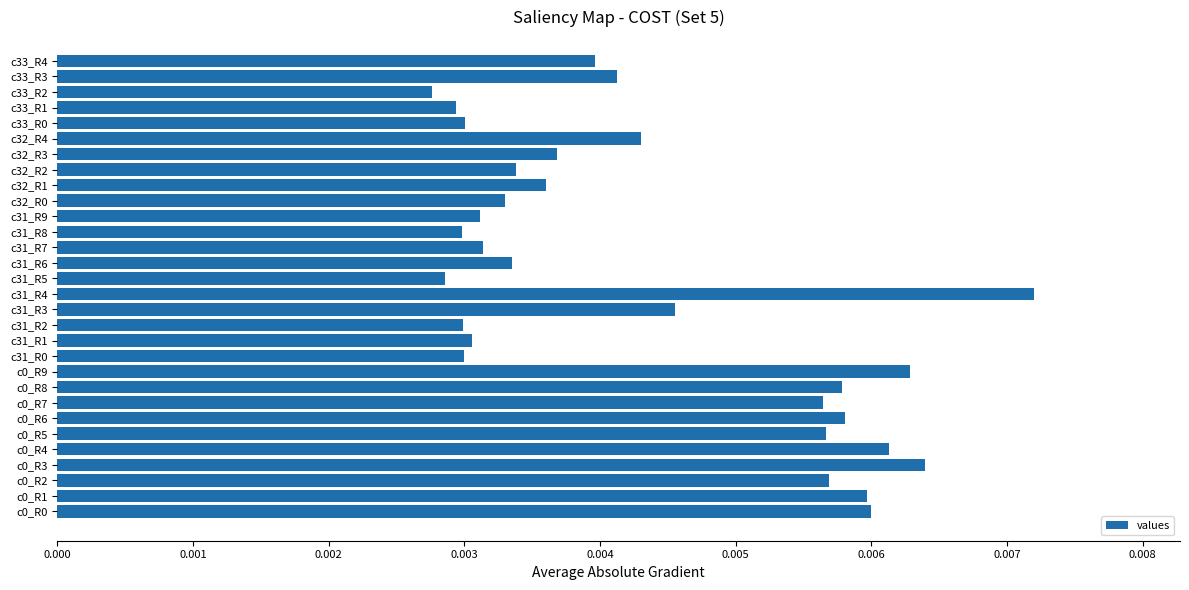

At which category does the chart reach its peak across all series?

c31_R4